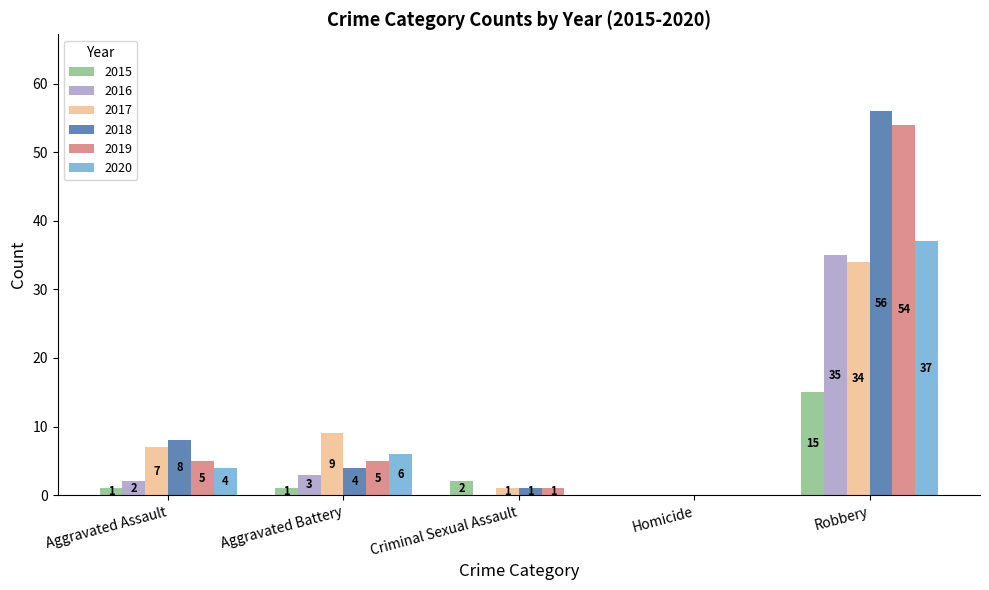

What is the sum of all 2017 values?

51